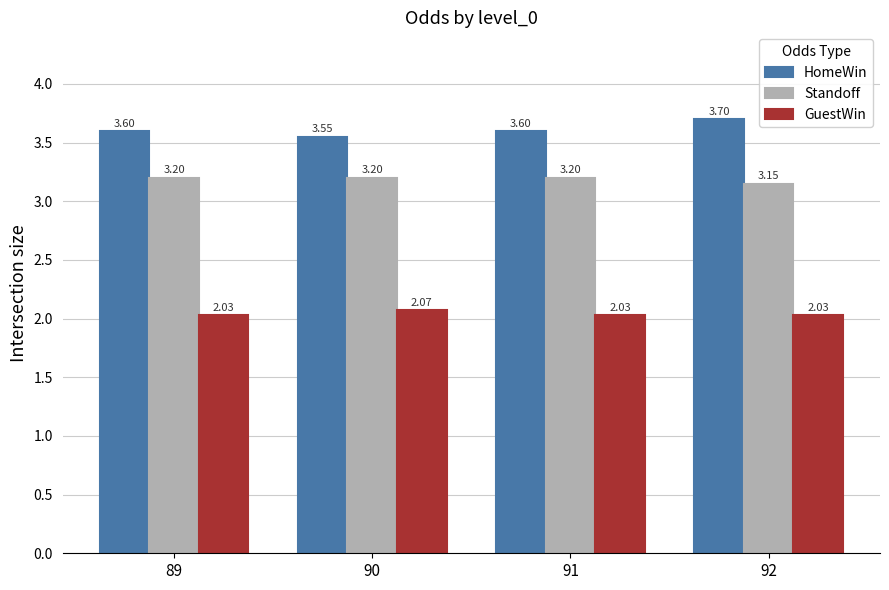

What is the average value of the Standoff series?

3.2